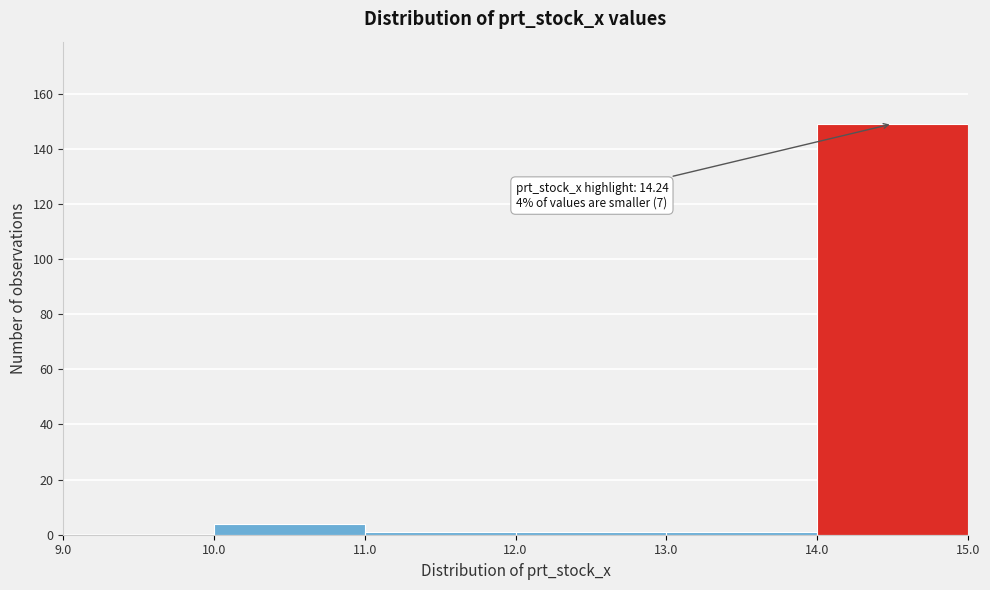

Which range on the x-axis has the tallest bar?

14.0 to 15.0